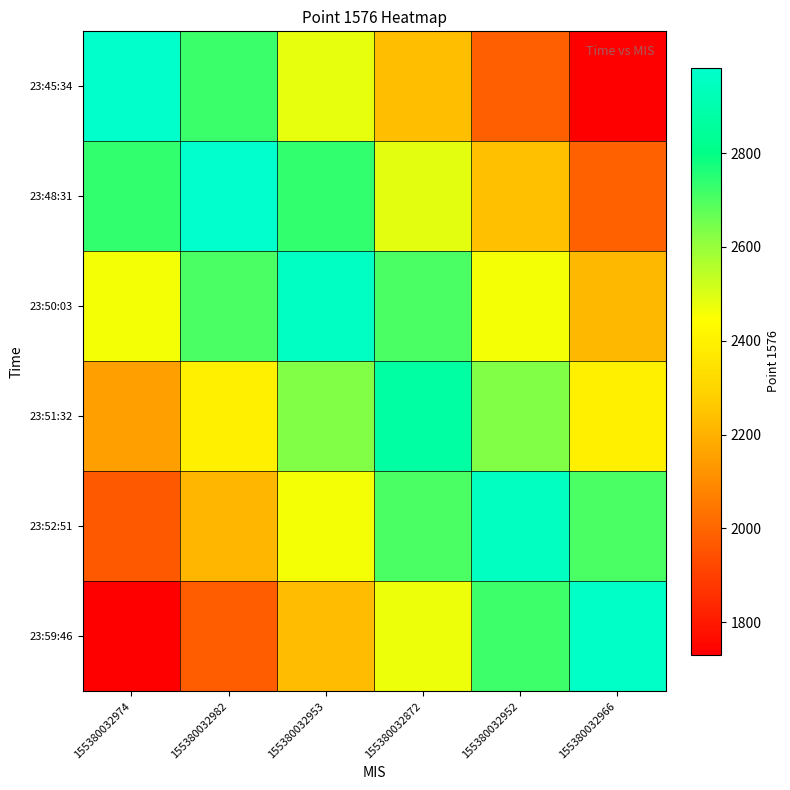

Which label corresponds to the smallest value in the chart?

155380032974